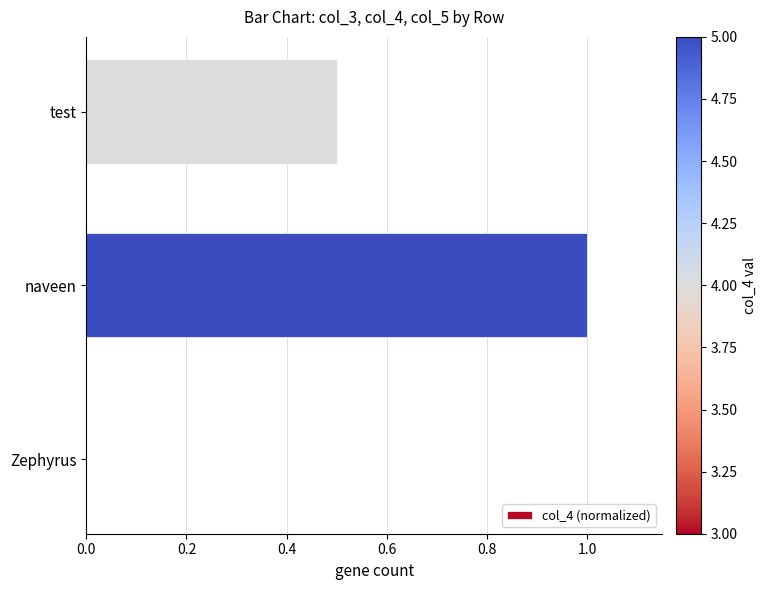

Reading bottom to top, what are all the values shown in this chart?

Zephyrus=0.0	naveen=1.0	test=0.5